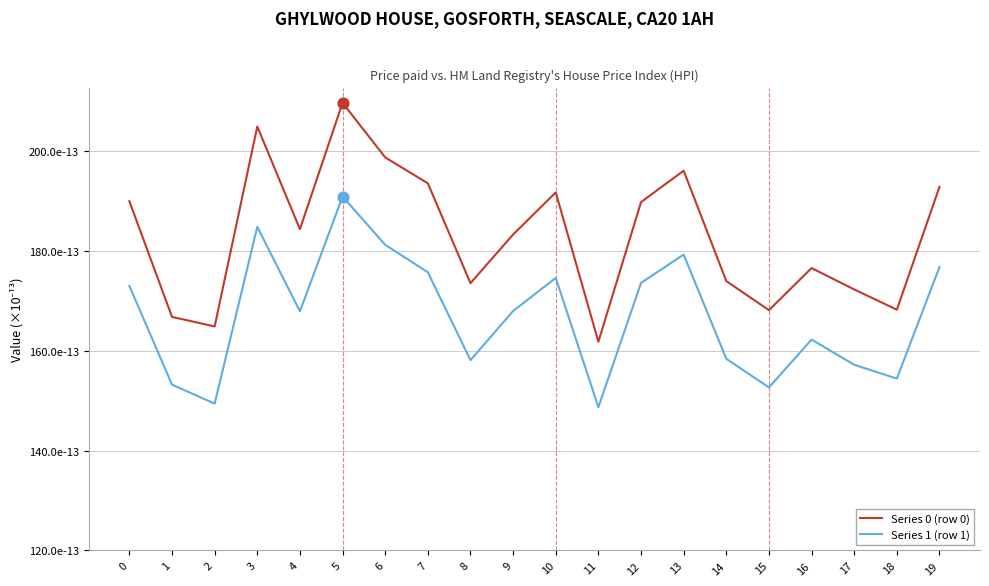

Which series has the largest total across all categories?

Series 0 (row 0)